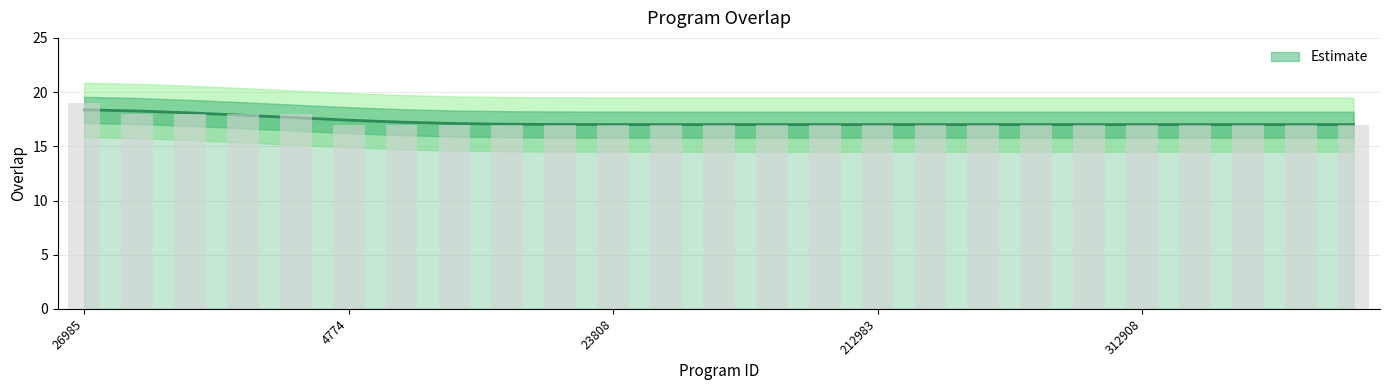

How many bars are there in total?

25